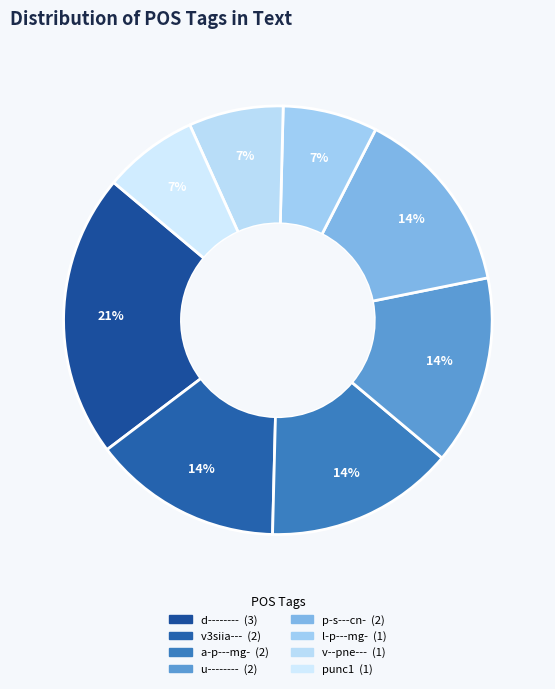

How many slices are in this pie chart?

8